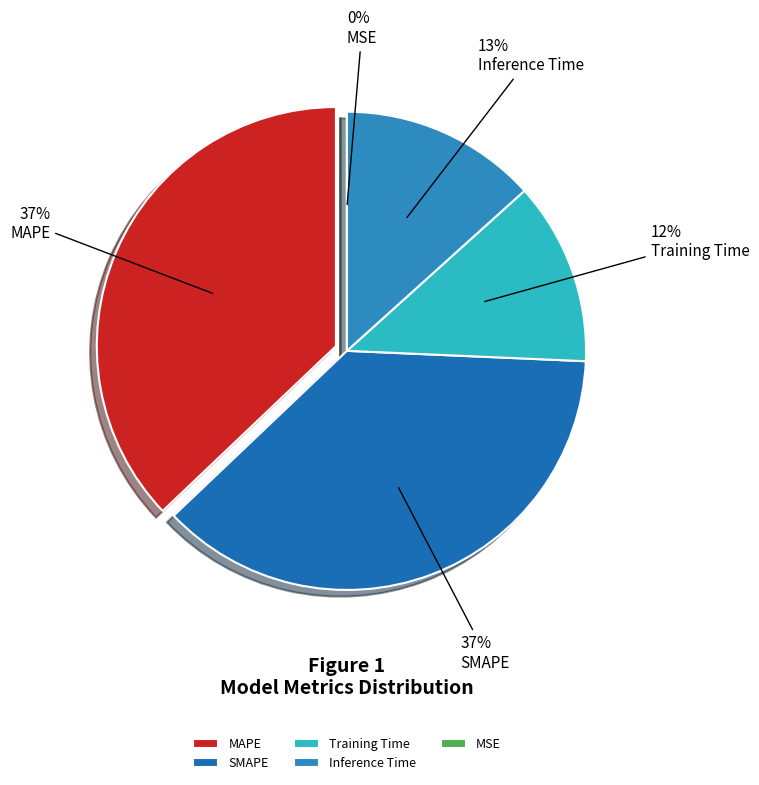

Between MSE and Inference Time, which is larger?

Inference Time